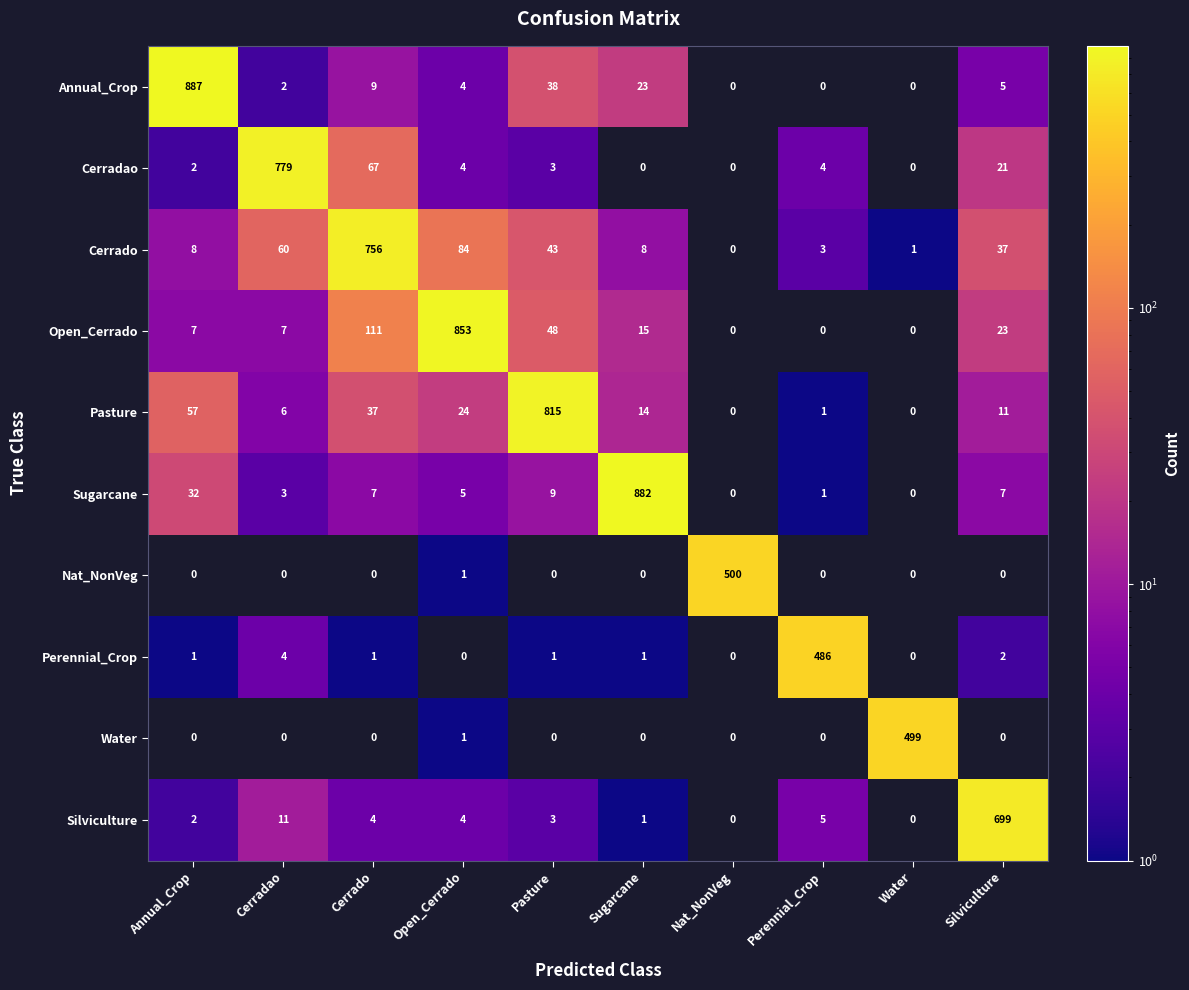

What is the difference between the highest and lowest values at Open_Cerrado?

853